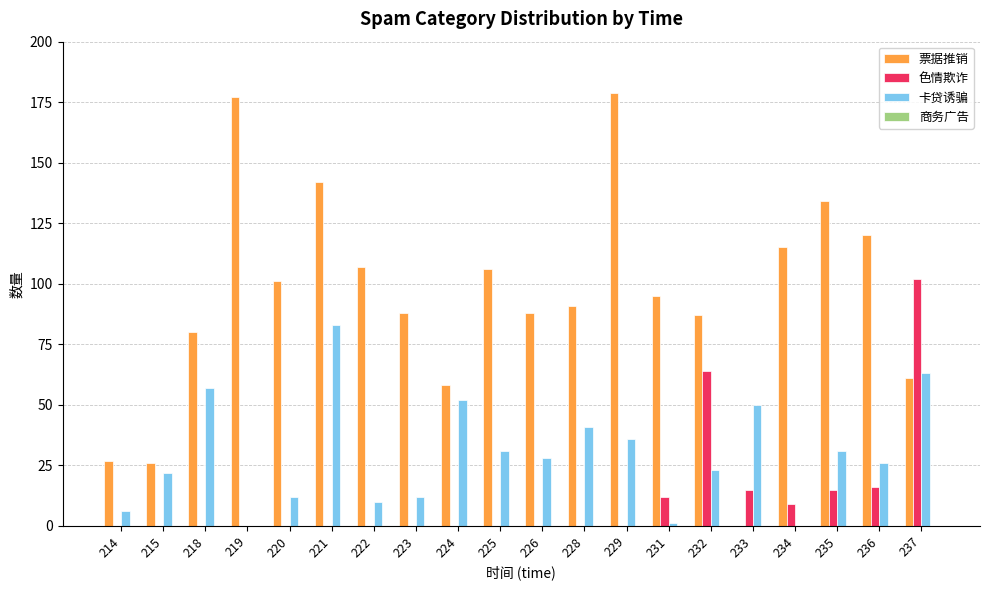

Is the value of 色情欺诈 at 231 greater than the value of 卡贷诱骗 at 214?

Yes